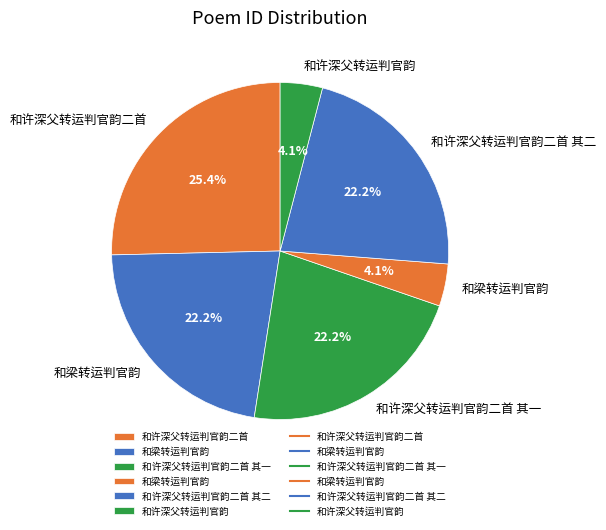

How many slices are in this pie chart?

6